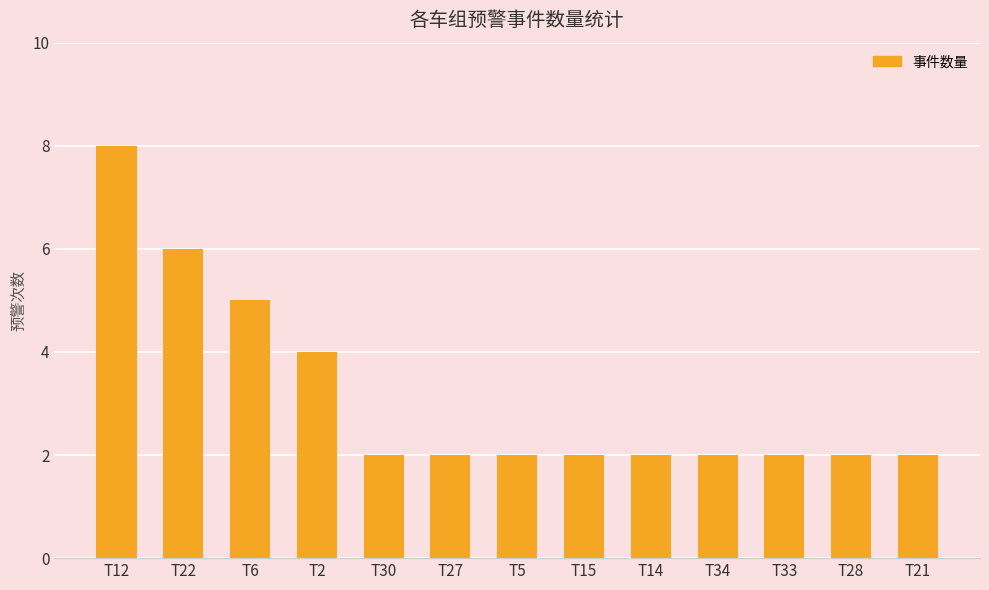

At which label is the value closest to 5?

T6